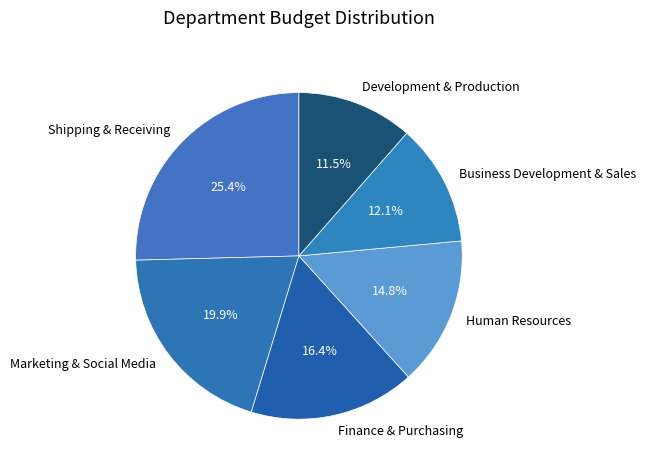

Which slice is the largest?

Shipping & Receiving